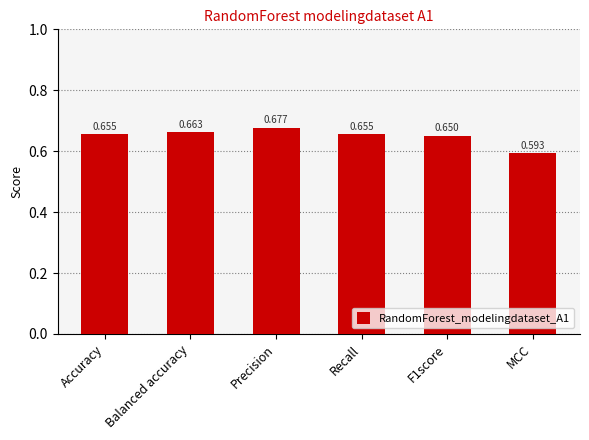

How many values are between 0 and 1?

6